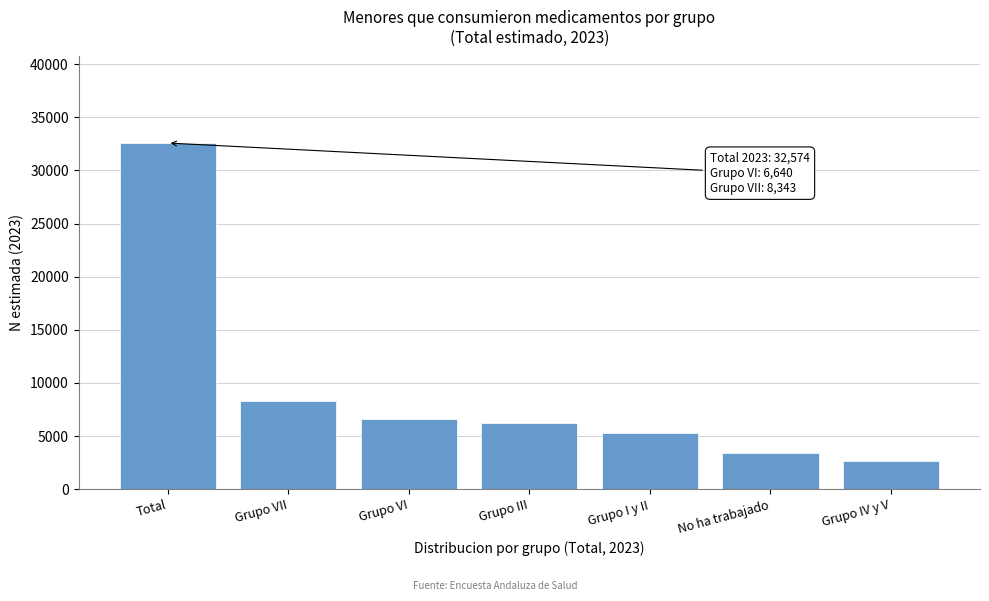

Reading left to right, transcribe all the data shown in this chart.

Total=32574	Grupo VII=8343	Grupo VI=6640	Grupo III=6211	Grupo I y II=5295	No ha trabajado=3439	Grupo IV y V=2646